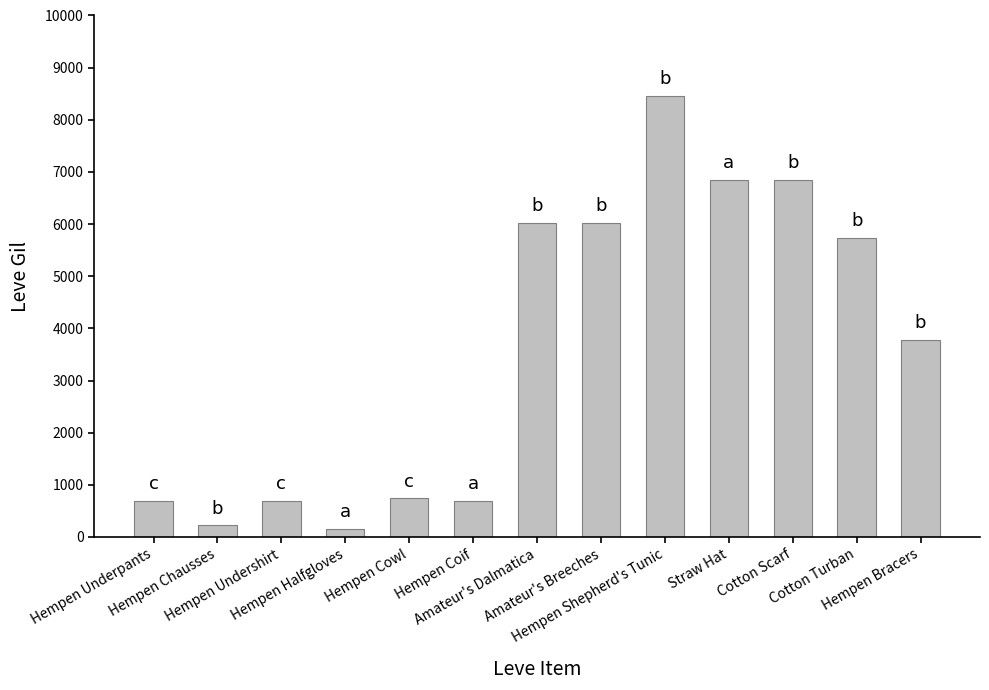

Reading right to left, transcribe all the data shown in this chart.

3780	5730	6840	6840	8460	6030	6030	690	740	160	690	220	690